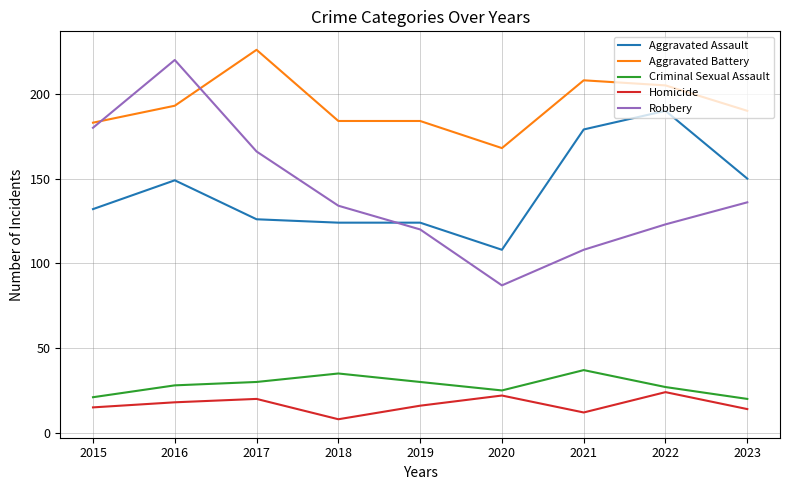

Reading left to right, what are all the values shown in this chart?

Aggravated Assault: 2015=132	2016=149	2017=126	2018=124	2019=124	2020=108	2021=179	2022=190	2023=150
Aggravated Battery: 2015=183	2016=193	2017=226	2018=184	2019=184	2020=168	2021=208	2022=205	2023=190
Criminal Sexual Assault: 2015=21	2016=28	2017=30	2018=35	2019=30	2020=25	2021=37	2022=27	2023=20
Homicide: 2015=15	2016=18	2017=20	2018=8	2019=16	2020=22	2021=12	2022=24	2023=14
Robbery: 2015=180	2016=220	2017=166	2018=134	2019=120	2020=87	2021=108	2022=123	2023=136